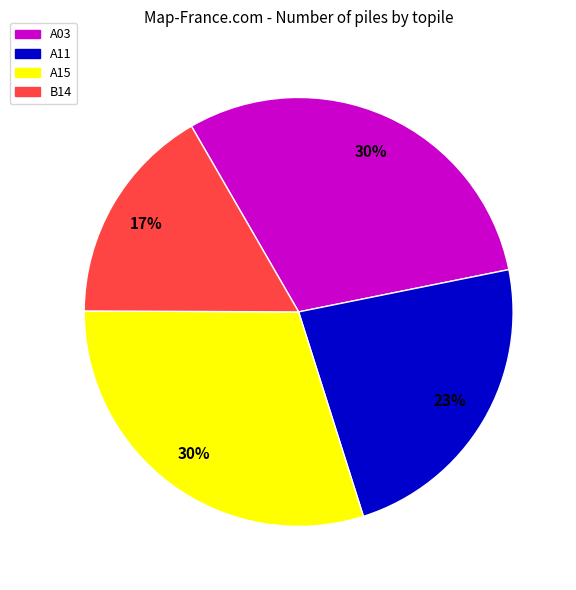

To the nearest percent, what is the combined percentage of A15 and A11?

53%